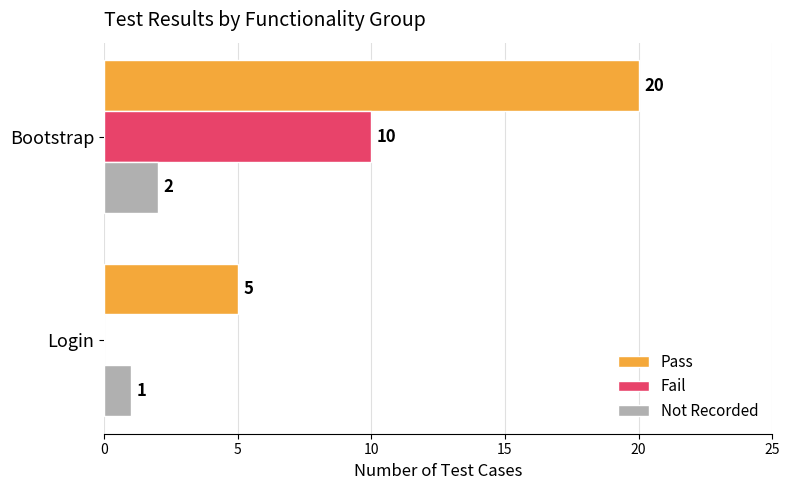

How many distinct data groups are displayed?

3